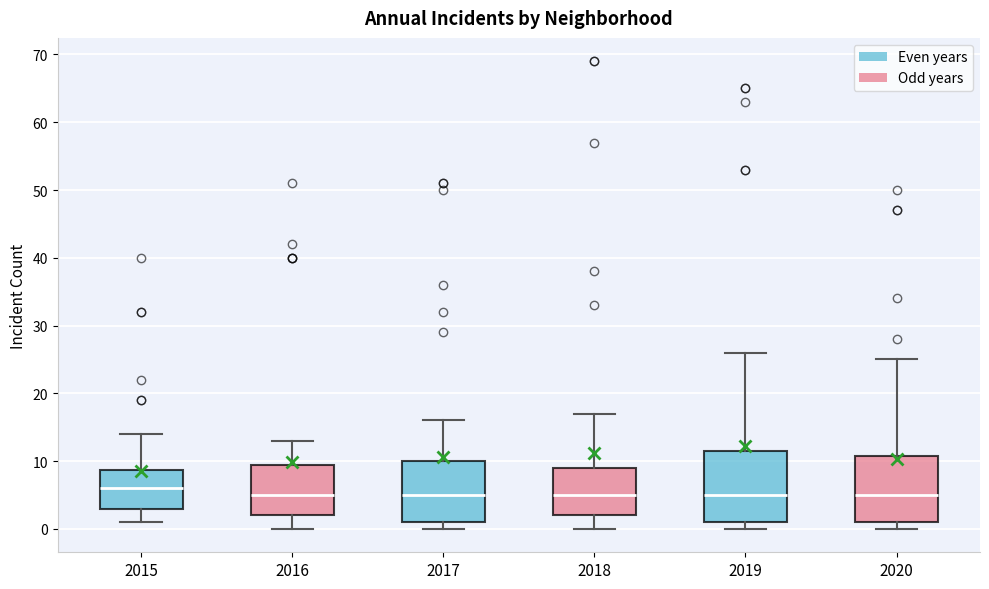

Where does the lower whisker of the box at x = 2016 end on the y-axis? The values are not printed on the chart, so give them approximately, as read against the axis.

0